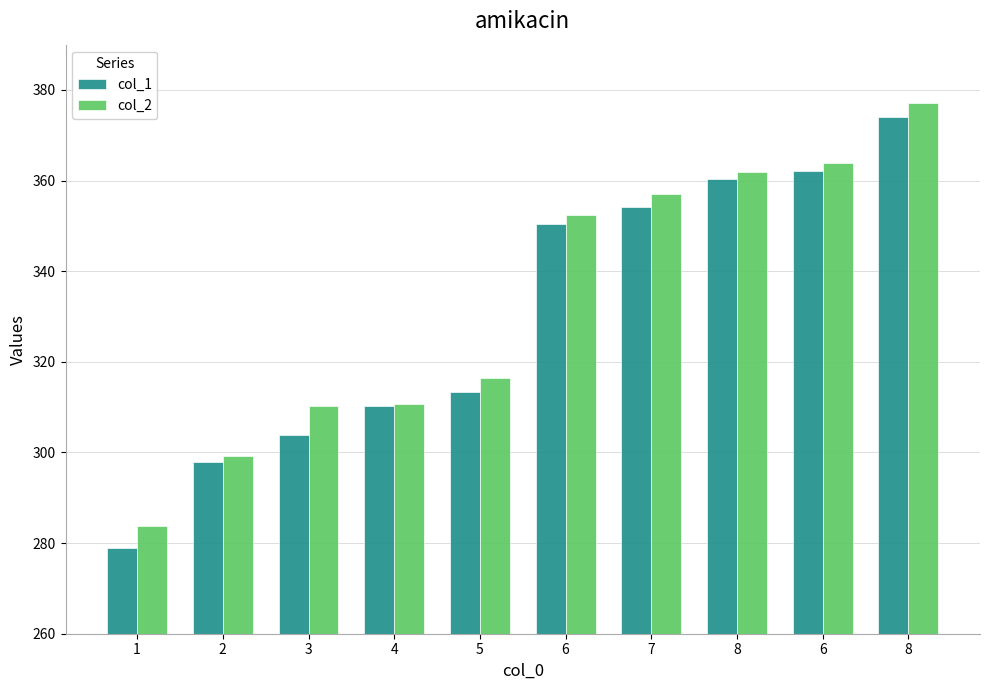

Where does the col_2 series first go above 352?

6